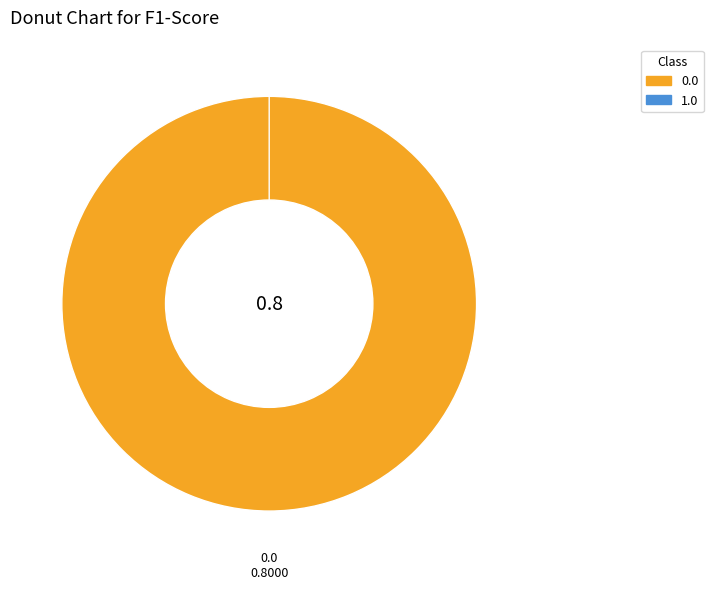

Rank the categories by value from highest to lowest.

0.0, 1.0